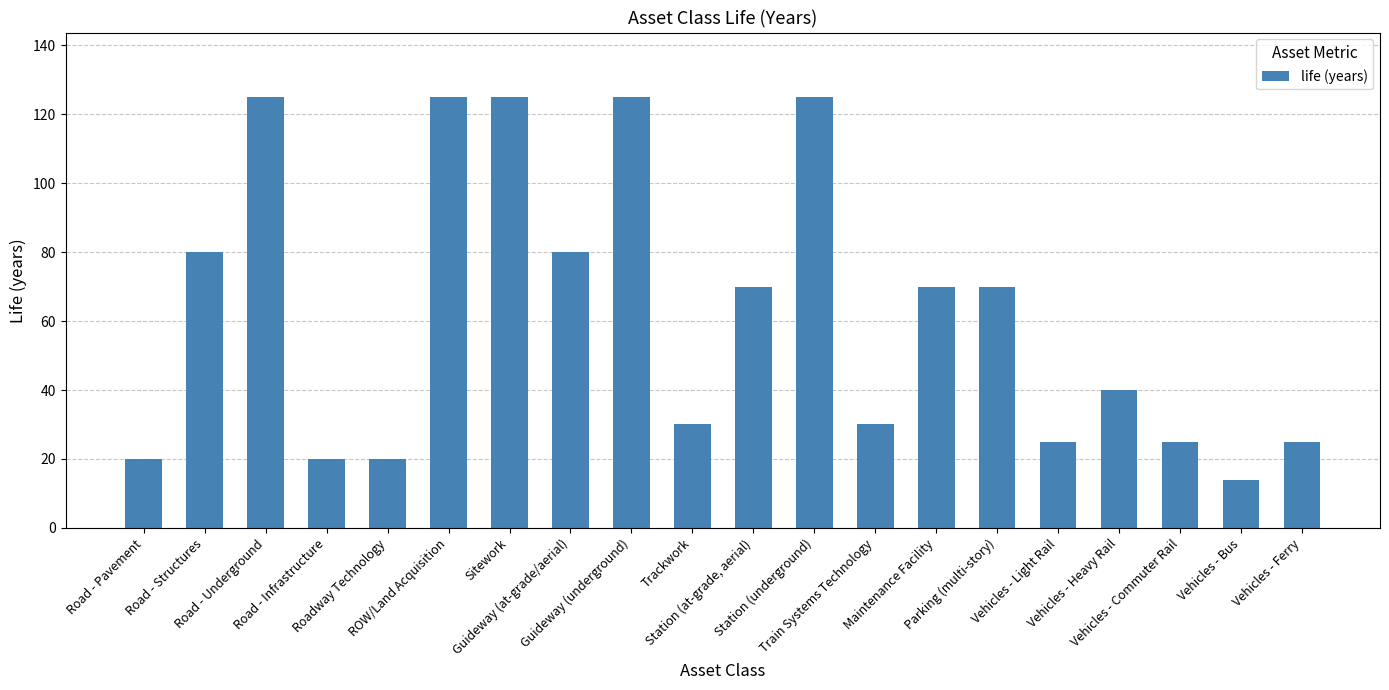

Reading right to left, extract all data points from this chart.

25	14	25	40	25	70	70	30	125	70	30	125	80	125	125	20	20	125	80	20